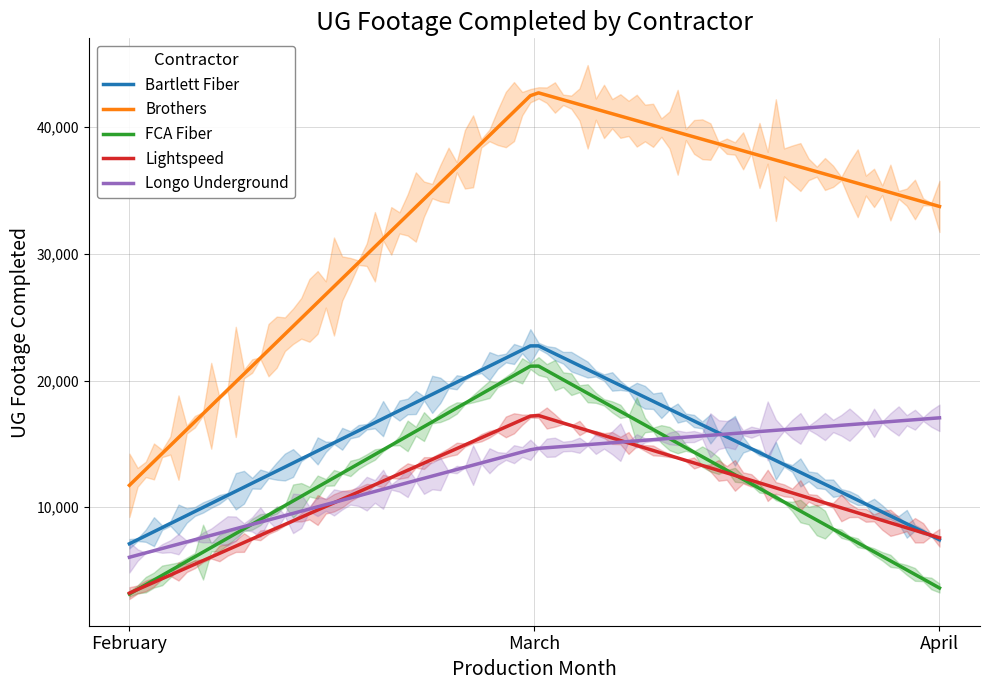

Is it true that Longo Underground equals 4934 at April?

False